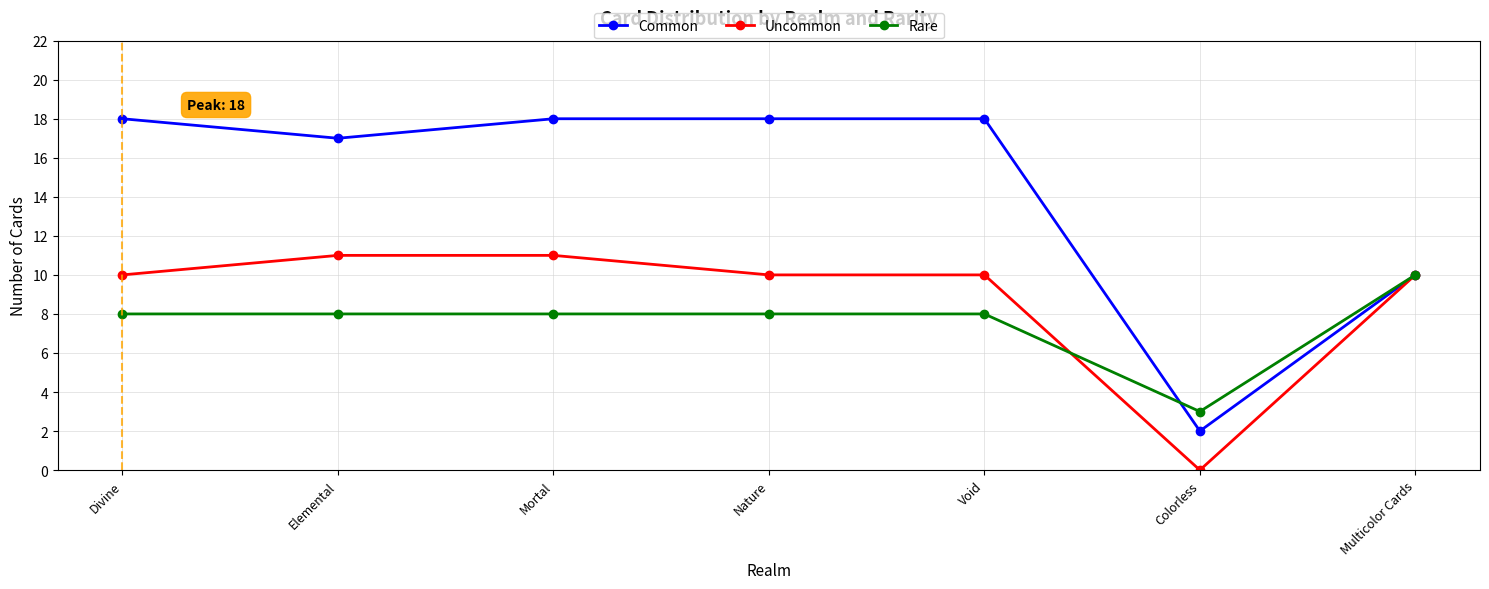

Reading right to left, what are all the values shown in this chart?

Common: Multicolor Cards=10	Colorless=2	Void=18	Nature=18	Mortal=18	Elemental=17	Divine=18
Uncommon: Multicolor Cards=10	Colorless=0	Void=10	Nature=10	Mortal=11	Elemental=11	Divine=10
Rare: Multicolor Cards=10	Colorless=3	Void=8	Nature=8	Mortal=8	Elemental=8	Divine=8